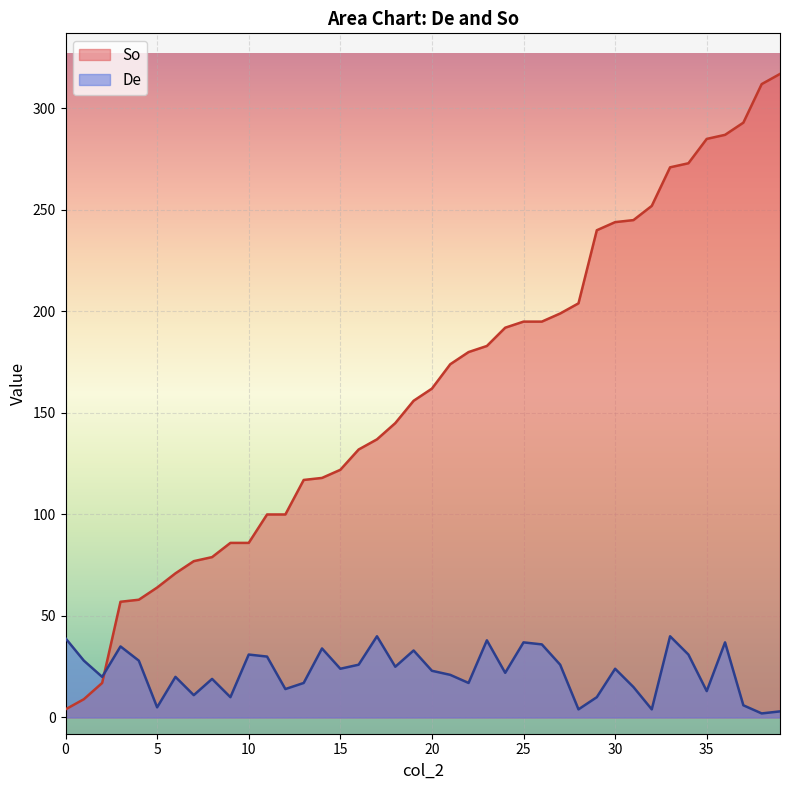

Reading right to left, transcribe all the data shown in this chart.

So: 39=317	38=312	37=293	36=287	35=285	34=273	33=271	32=252	31=245	30=244	29=240	28=204	27=199	26=195	25=195	24=192	23=183	22=180	21=174	20=162	19=156	18=145	17=137	16=132	15=122	14=118	13=117	12=100	11=100	10=86	9=86	8=79	7=77	6=71	5=64	4=58	3=57	2=17	1=9	0=4
De: 39=3	38=2	37=6	36=37	35=13	34=31	33=40	32=4	31=15	30=24	29=10	28=4	27=26	26=36	25=37	24=22	23=38	22=17	21=21	20=23	19=33	18=25	17=40	16=26	15=24	14=34	13=17	12=14	11=30	10=31	9=10	8=19	7=11	6=20	5=5	4=28	3=35	2=20	1=28	0=39